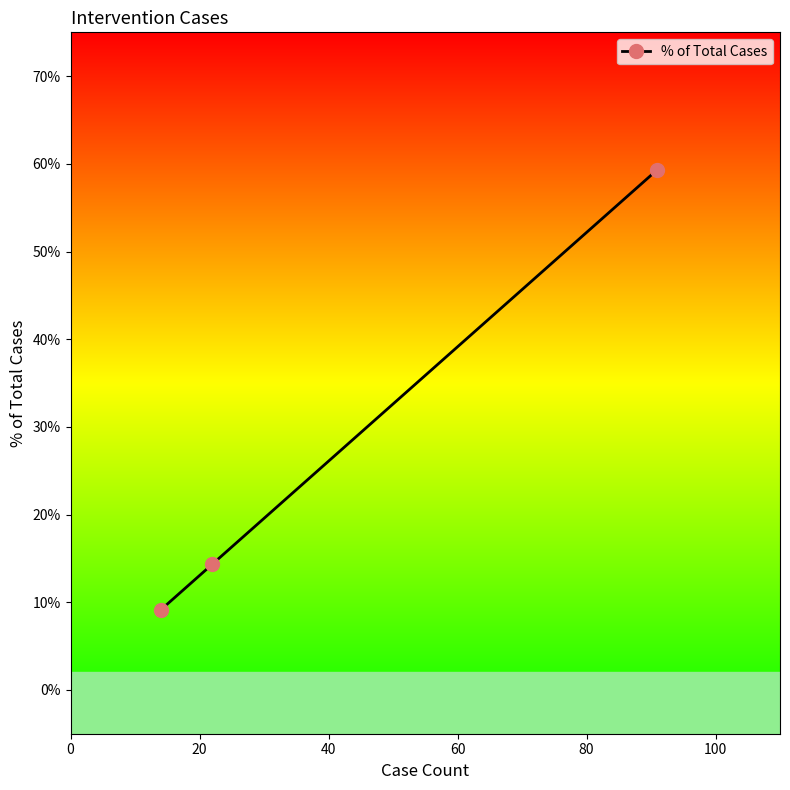

Reading right to left, extract all data points from this chart.

0.6	0.1	0.1